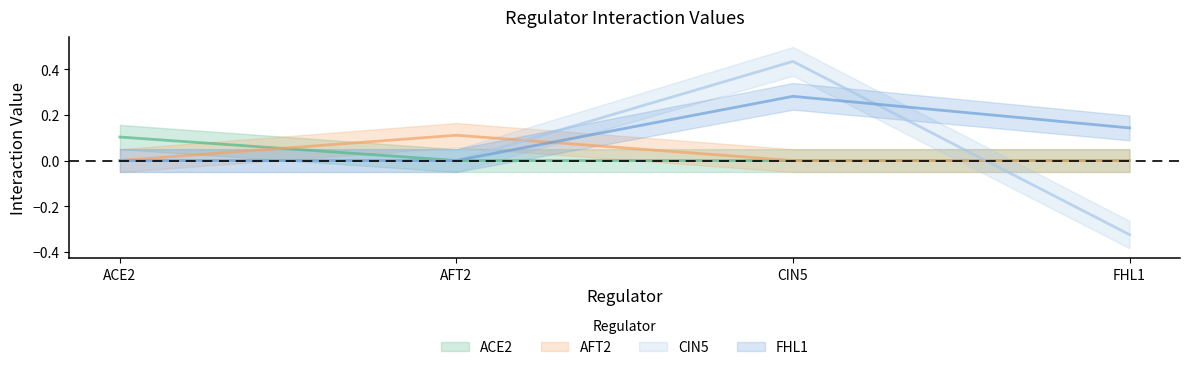

Which series has the largest total across all categories?

FHL1